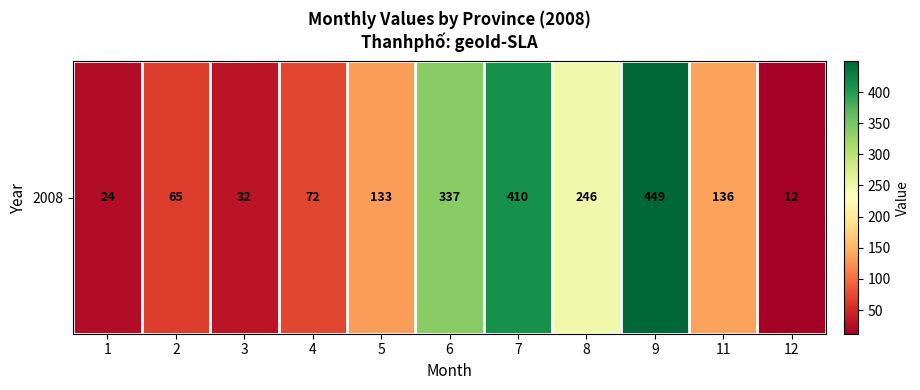

List the labels in order of value, smallest first.

12, 1, 3, 2, 4, 5, 11, 8, 6, 7, 9